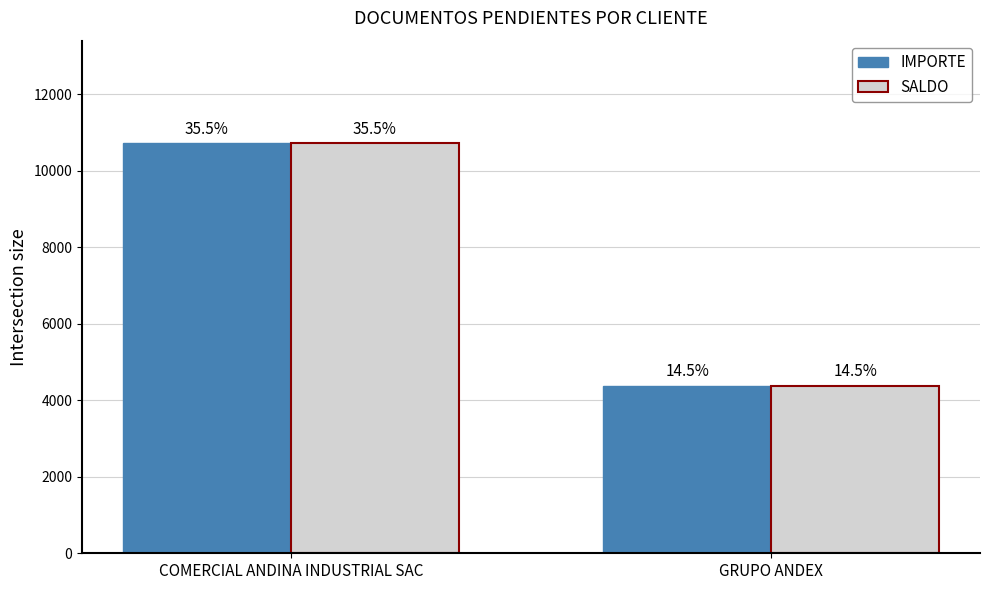

What position from the right is GRUPO ANDEX?

1